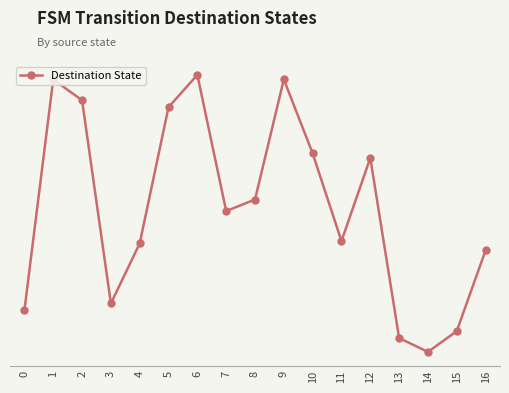

What is the smallest value displayed?

6